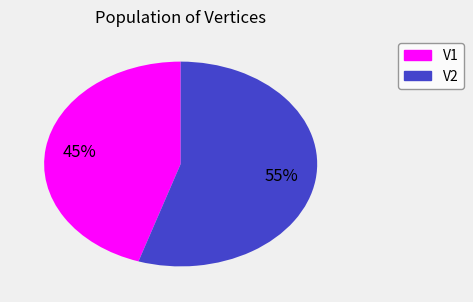

To the nearest percent, what is the average slice percentage?

50%